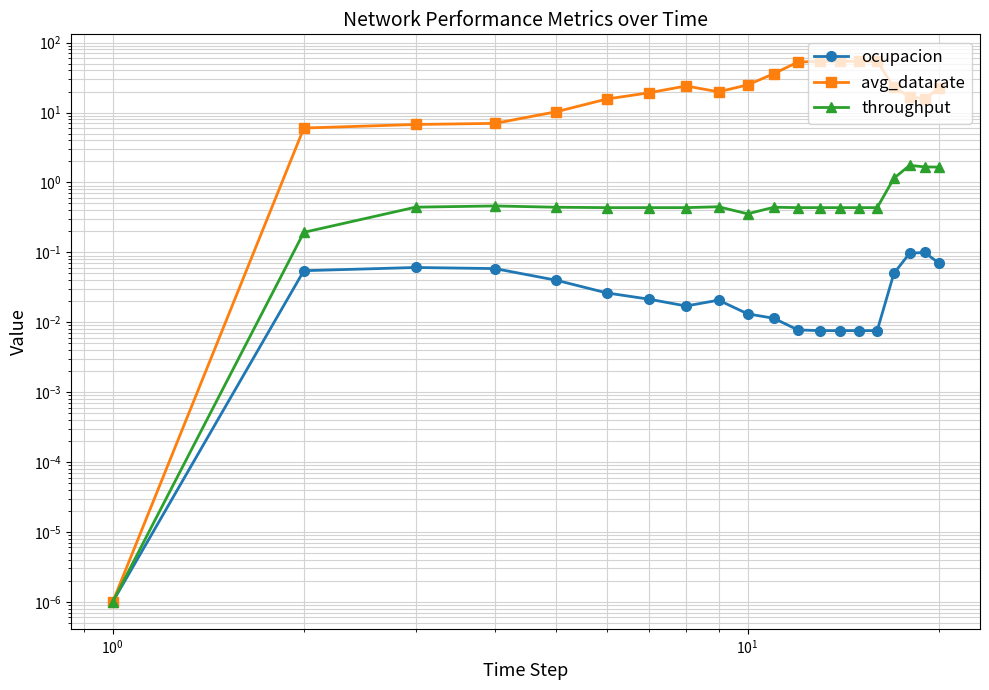

Is the value of avg_datarate at 14 greater than the value of ocupacion at 14?

Yes